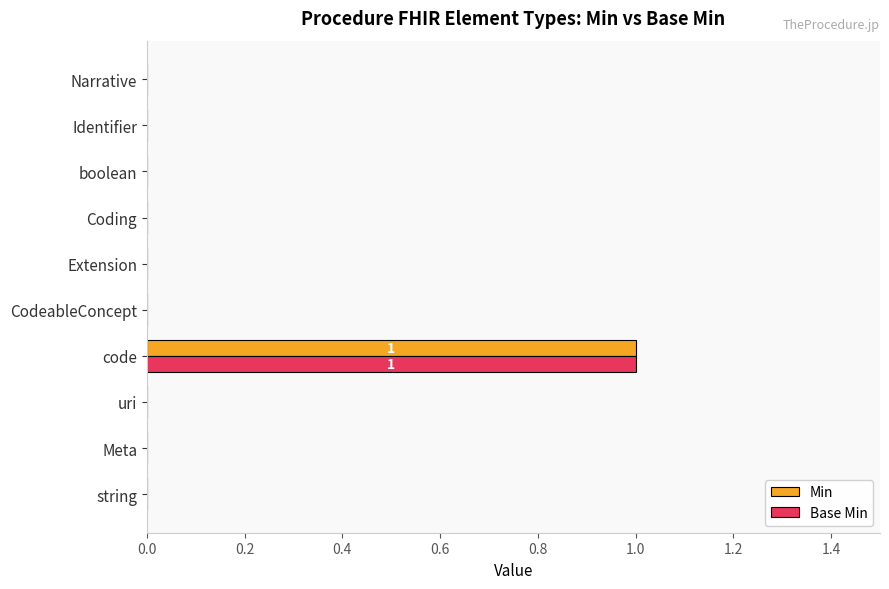

The value of Min at uri is 0. True or false?

True